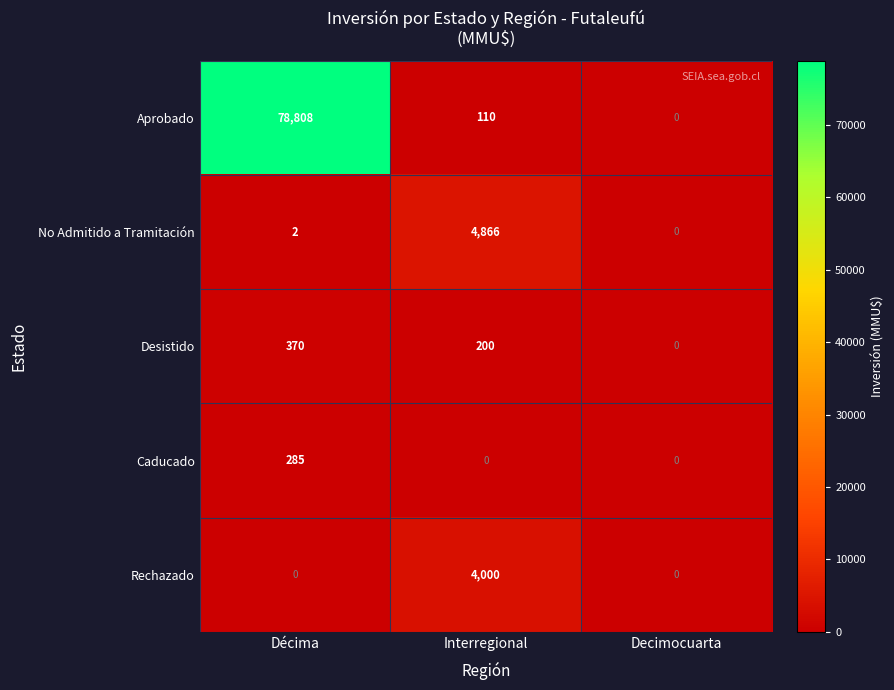

Which series has the widest spread of values?

Aprobado